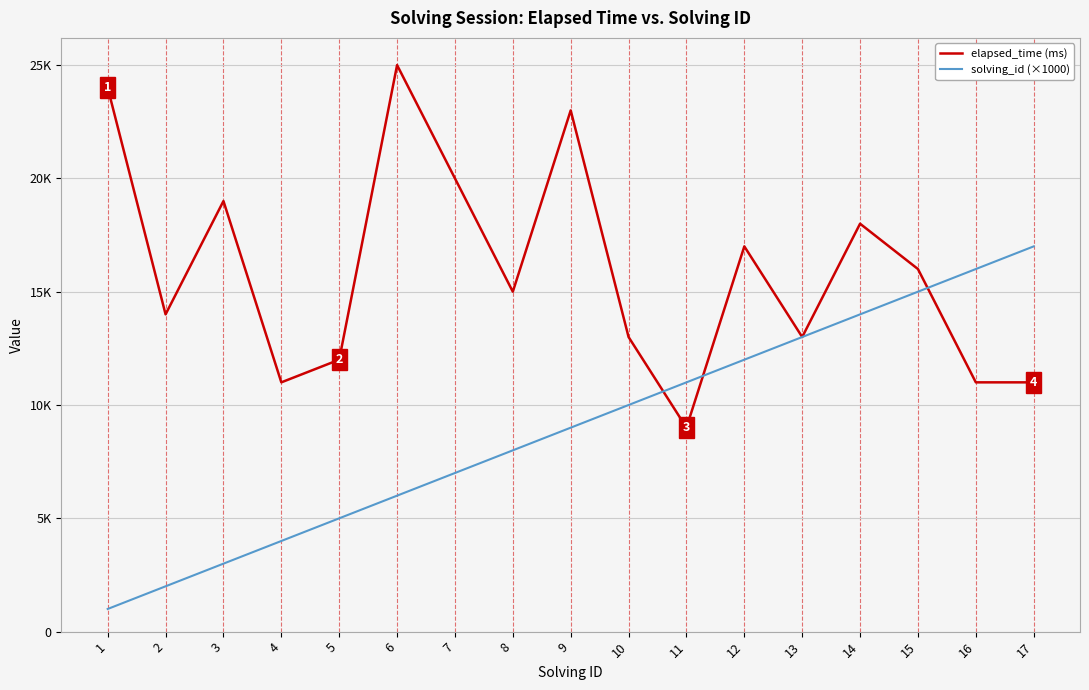

Does the chart display data point markers on the line(s)?

No